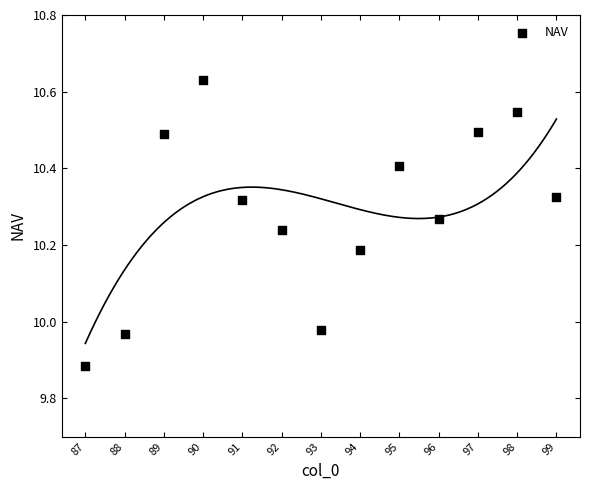

What is the range of X values (max minus min)?

12.0